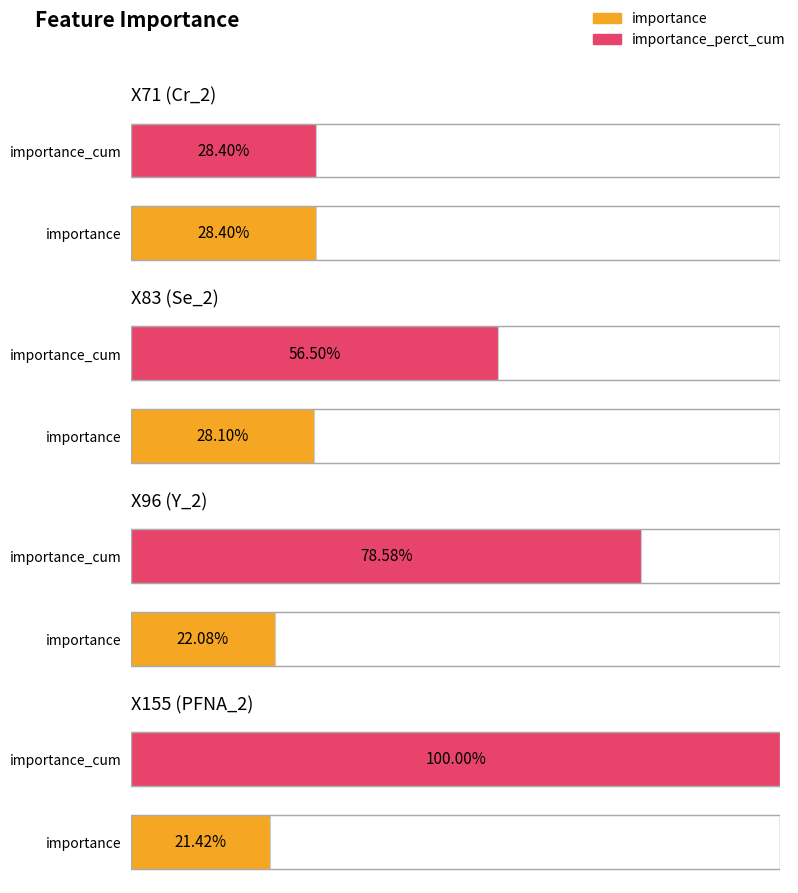

Rank the categories by importance_perct_cum value from lowest to highest.

X71 (Cr_2), X83 (Se_2), X96 (Y_2), X155 (PFNA_2)